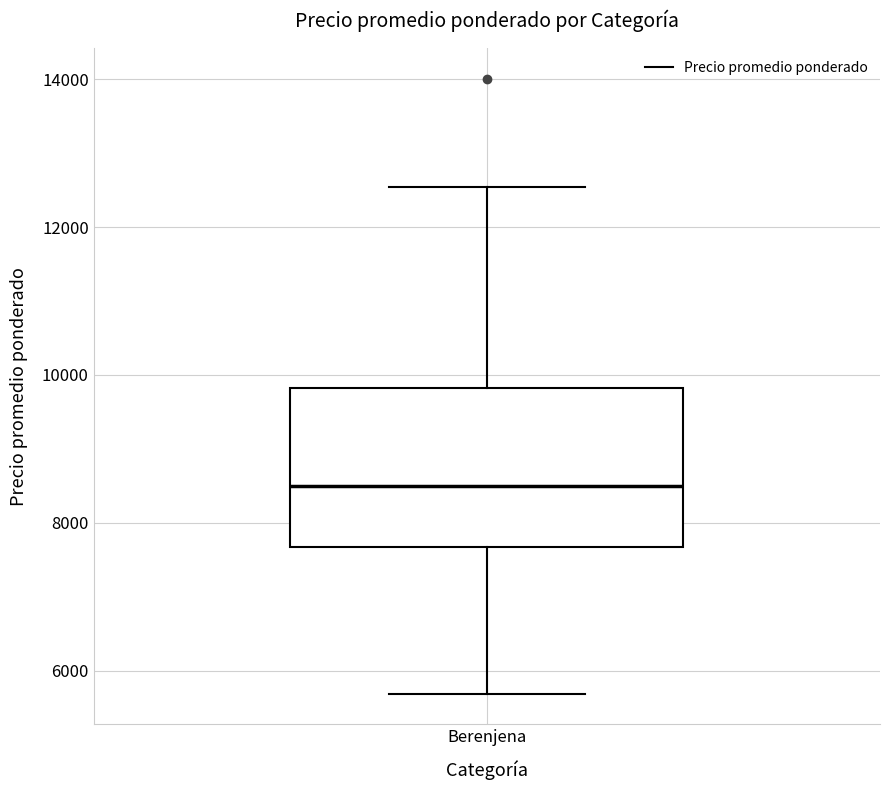

Where does the lower whisker of the box for Berenjena end on the y-axis? The values are not printed on the chart, so give them approximately, as read against the axis.

5600